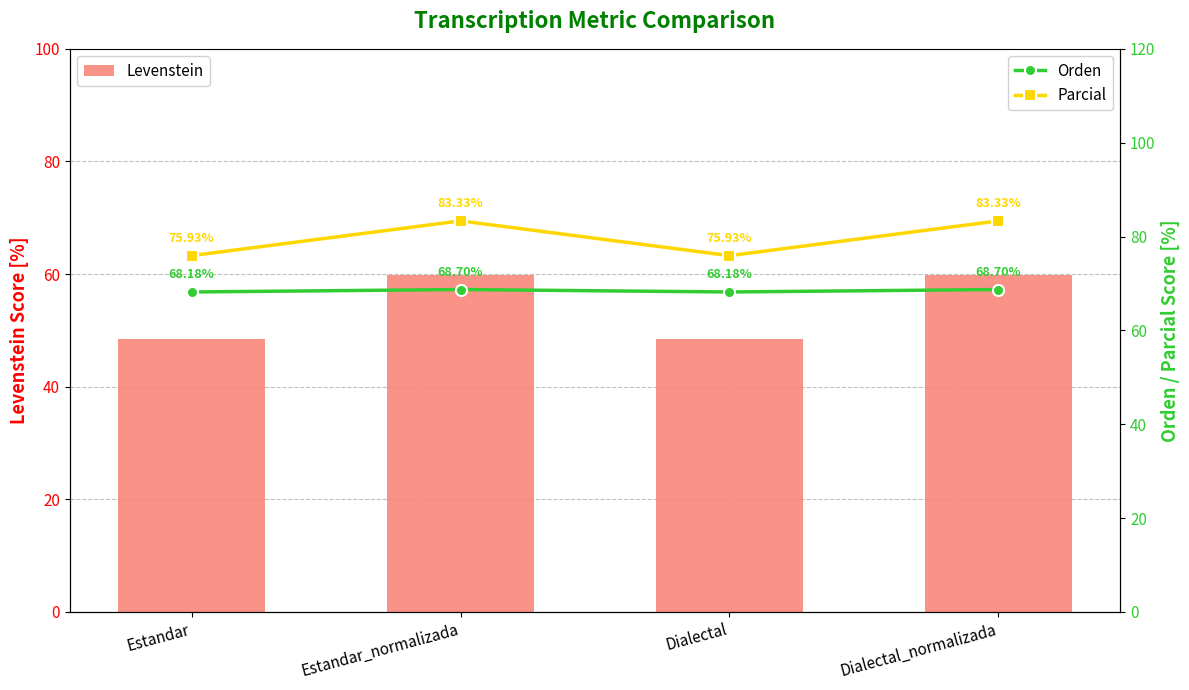

True or false: Parcial has a value of 37.6 at Estandar.

False